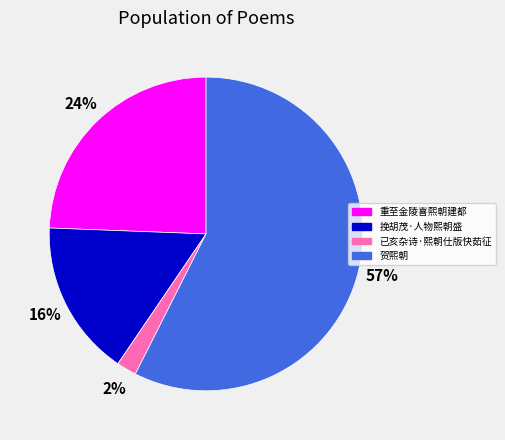

Between 挽胡茂·人物熙朝盛 and 重至金陵喜熙朝建都, which is larger?

重至金陵喜熙朝建都